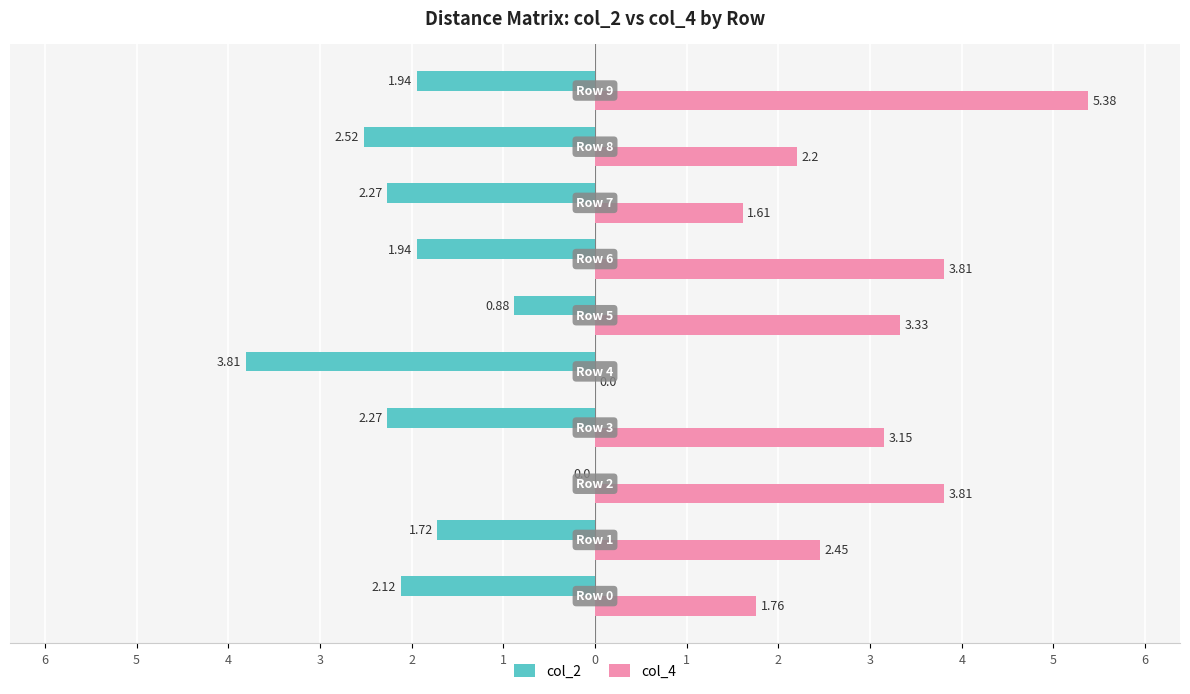

What are all the series names shown in the legend?

col_2, col_4